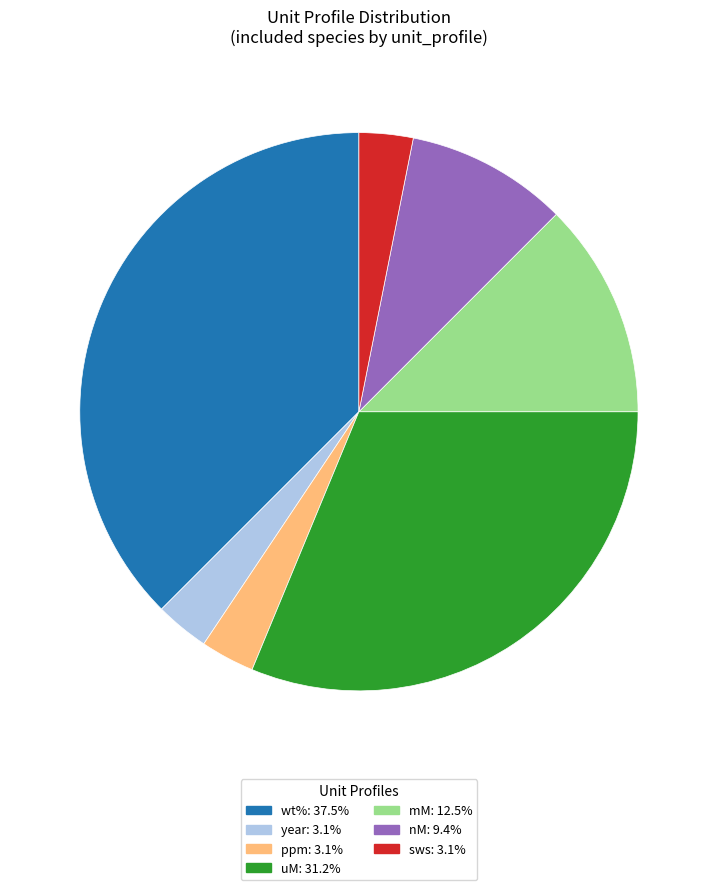

Combined, do year and mM account for over 50%?

No